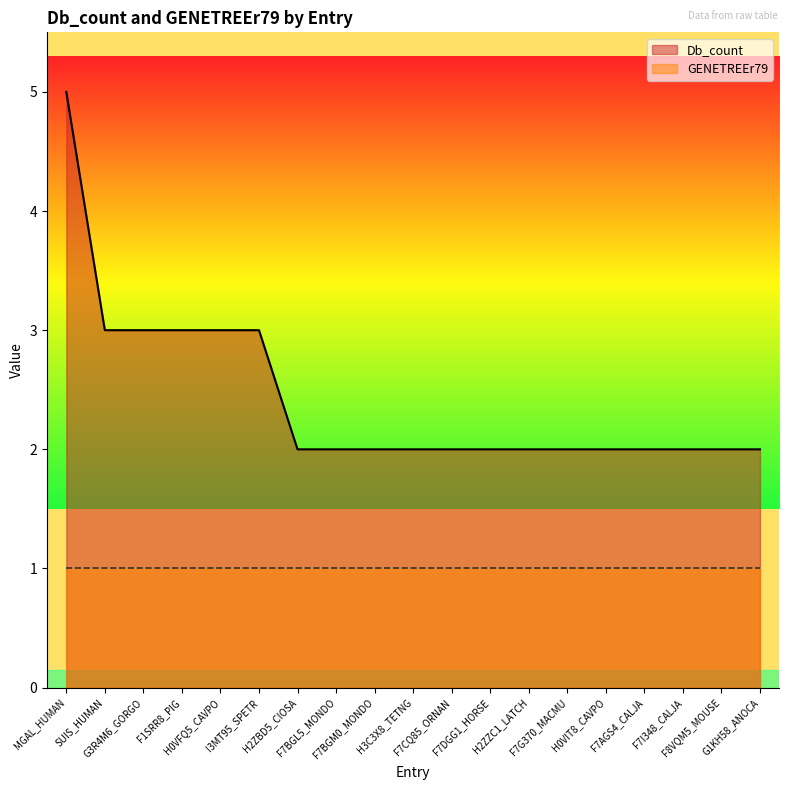

List the labels in order of value, smallest first.

H2ZBD5_CIOSA, F7BGL5_MONDO, F7BGM0_MONDO, H3C3X8_TETNG, F7CQ85_ORNAN, F7DGG1_HORSE, H2ZZC1_LATCH, F7G370_MACMU, H0VIT8_CAVPO, F7AGS4_CALJA, F7I348_CALJA, F8VQM5_MOUSE, G1KH58_ANOCA, SUIS_HUMAN, G3R4M6_GORGO, F1SRR8_PIG, H0VFQ5_CAVPO, I3MT95_SPETR, MGAL_HUMAN